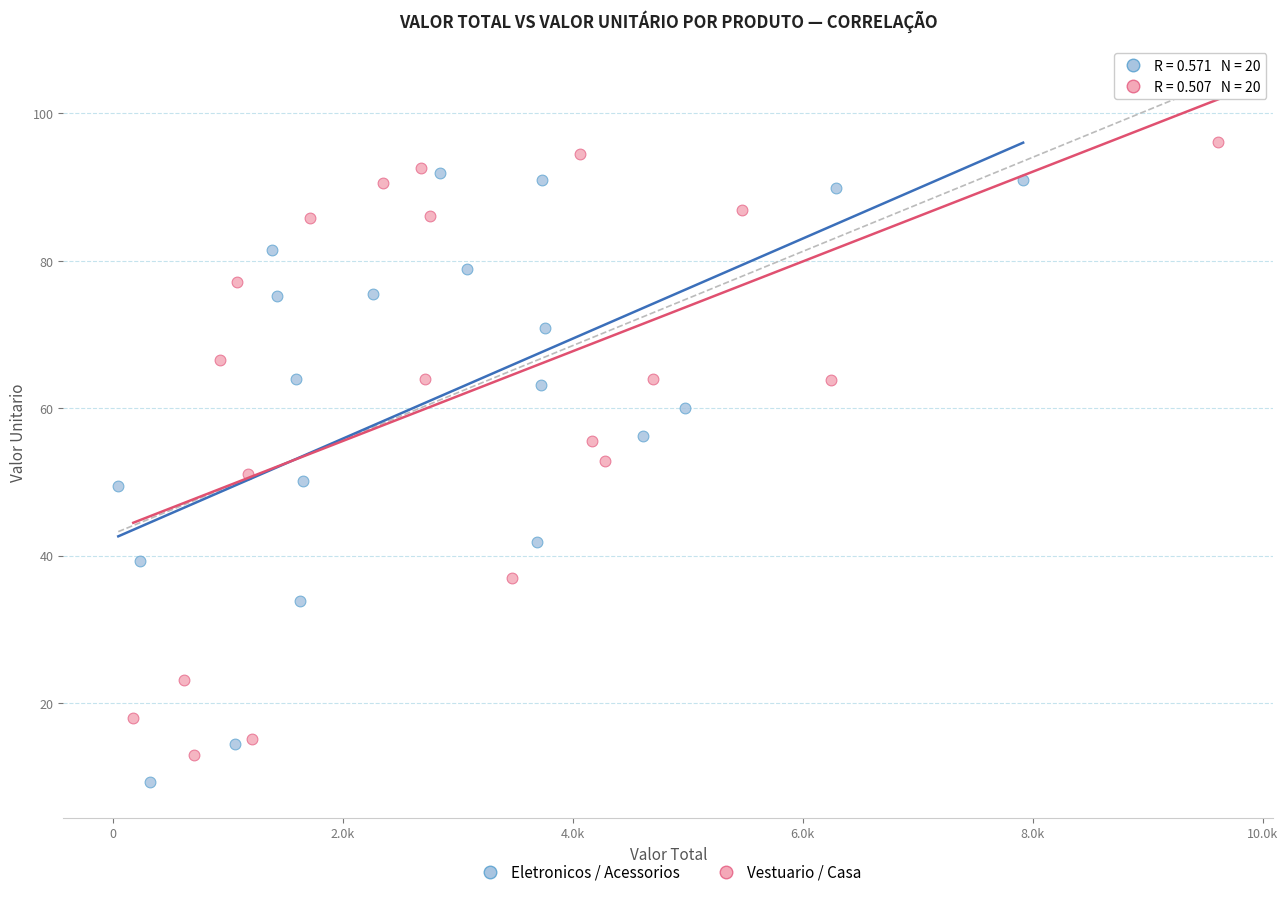

Which series reaches the minimum Y coordinate?

Eletronicos / Acessorios